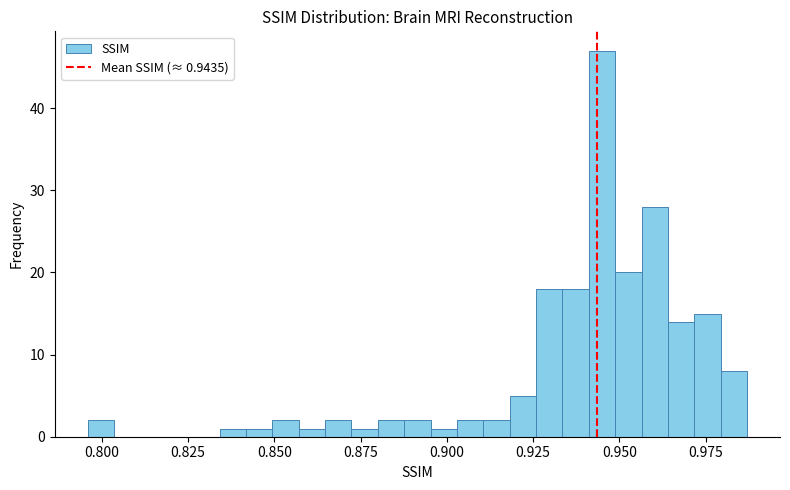

Read against the x-axis, roughly where is the centre of the tallest bar?

0.945